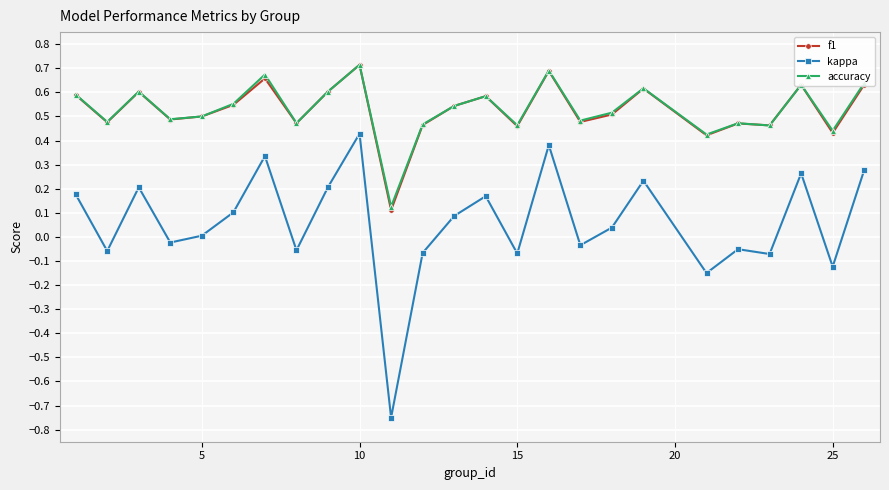

Which series has the largest range (max minus min)?

kappa